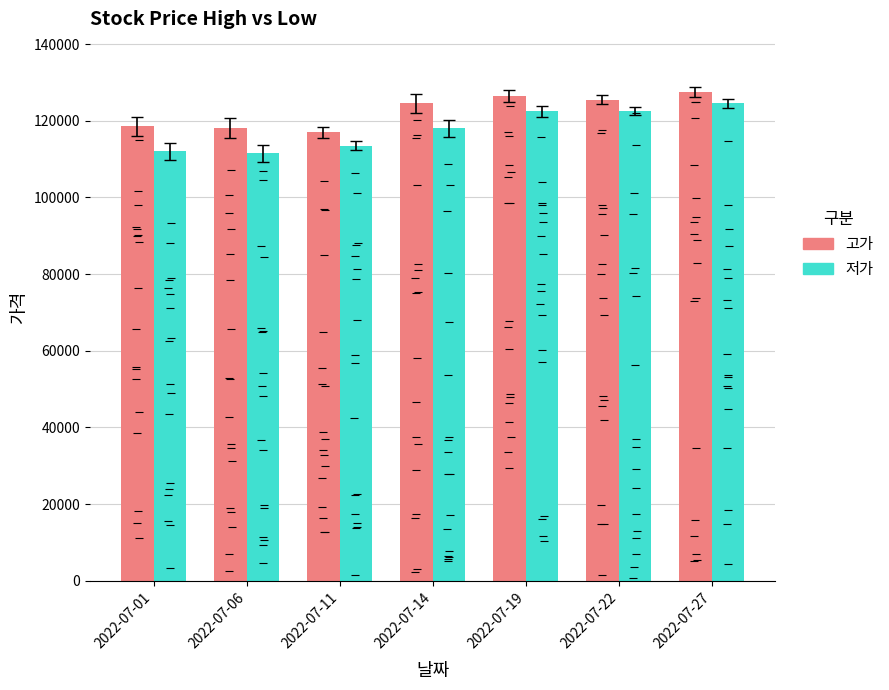

What is the minimum value for 저가?

111500